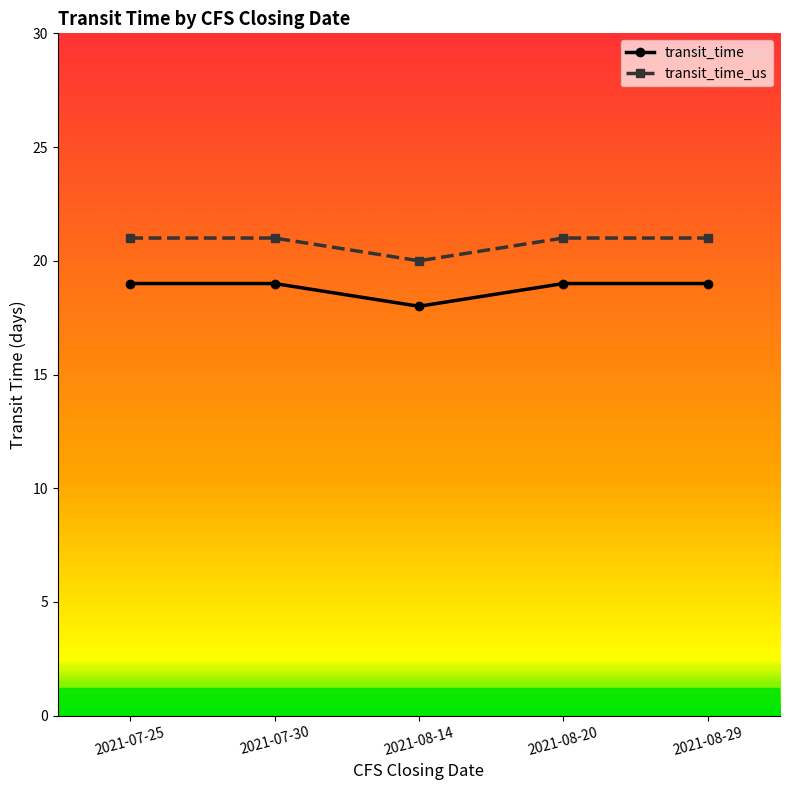

The value of transit_time at 2021-08-29 is 19. True or false?

True